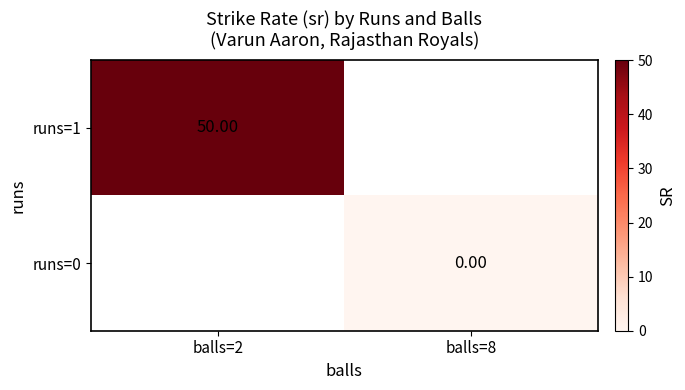

Rank the series by their maximum value, from lowest to highest.

runs=1, runs=0